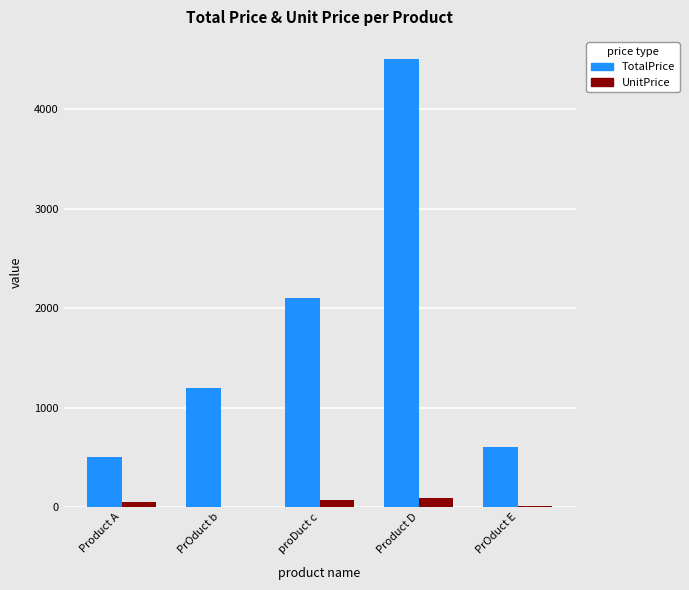

At which category is the sum across all series the highest?

Product D